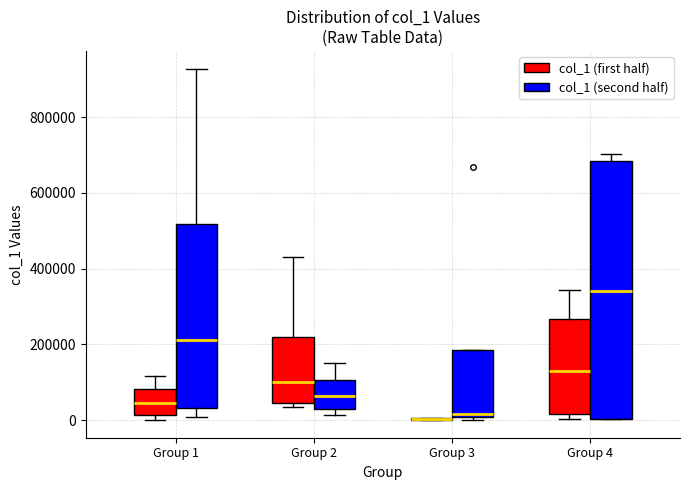

Reading left to right, transcribe this box plot: for each box, give where its median line is, the range the box spans, and where its two whiskers end, as read against the y-axis. The values are not printed on the chart, so give them approximately, as read against the axis.

Group 1 (col_1 (first half)): median 40000, box 20000 to 80000, whiskers 0 to 120000
Group 1 (col_1 (second half)): median 220000, box 40000 to 520000, whiskers 0 to 920000
Group 2 (col_1 (first half)): median 100000, box 40000 to 220000, whiskers 40000 (just below the box's lower edge) to 440000
Group 2 (col_1 (second half)): median 60000, box 40000 to 100000, whiskers 20000 to 160000
Group 3 (col_1 (first half)): box collapsed to a line at 0, whiskers 0 to 0
Group 3 (col_1 (second half)): median 20000, box 0 to 180000, whiskers 0 (just below the box's lower edge) to 180000
Group 4 (col_1 (first half)): median 140000, box 20000 to 260000, whiskers 0 to 340000
Group 4 (col_1 (second half)): median 340000, box 0 to 680000, whiskers 0 to 700000